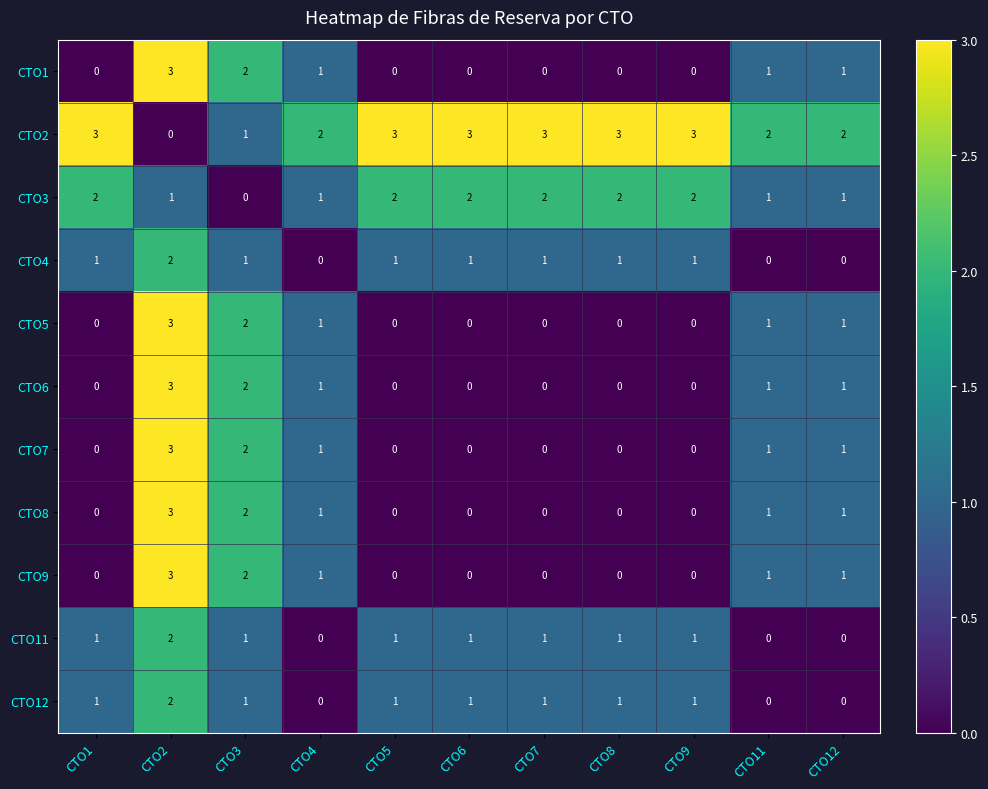

Which series has the largest total across all categories?

CTO2